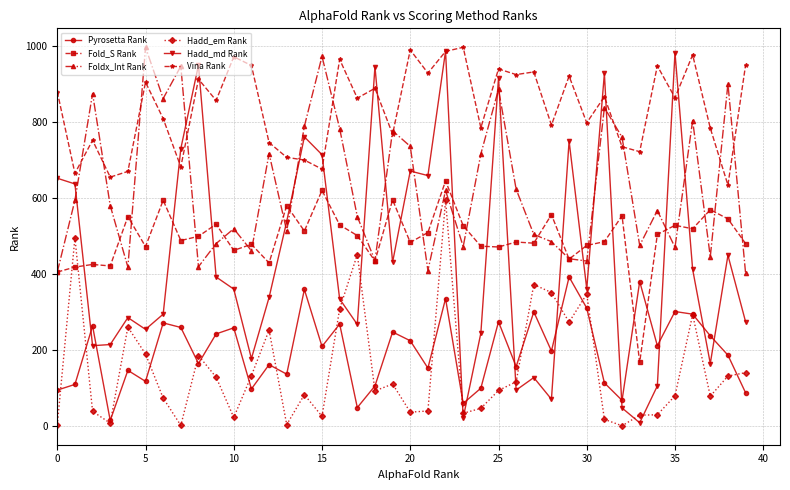

True or false: Vina Rank and Hadd_em Rank cross at least once.

False